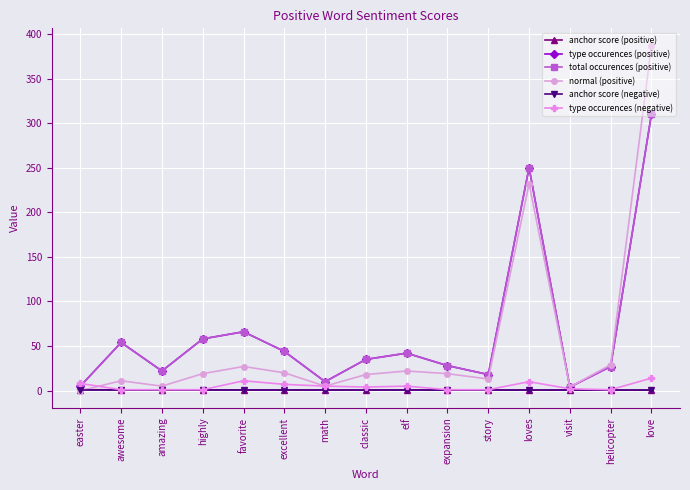

Which series has the largest total across all categories?

type occurences (positive)